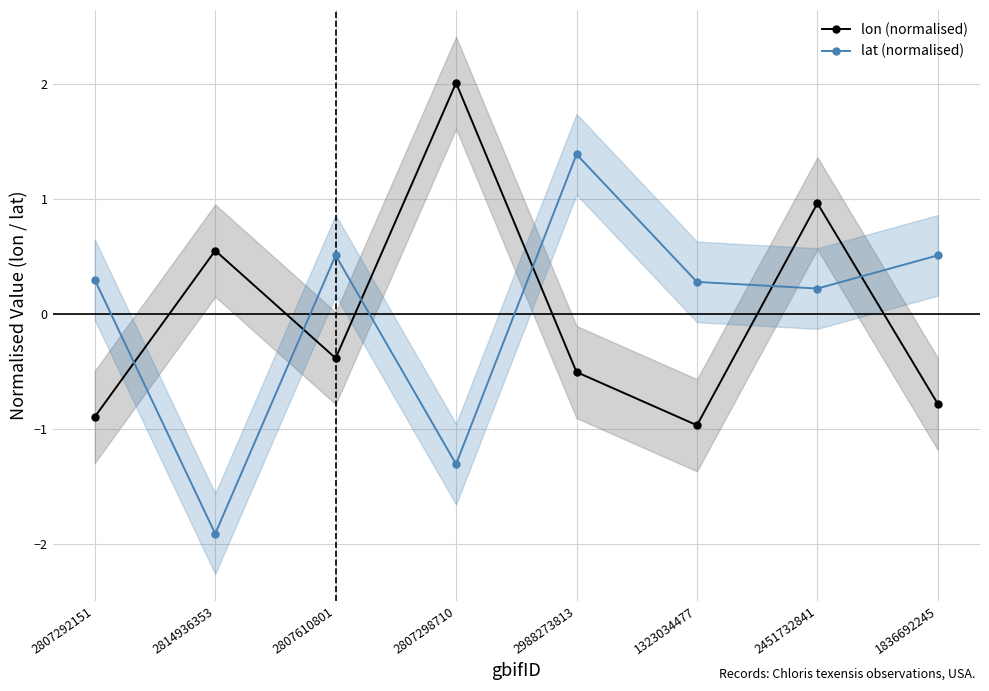

Where is lat (normalised) nearest to the value 0?

2451732841